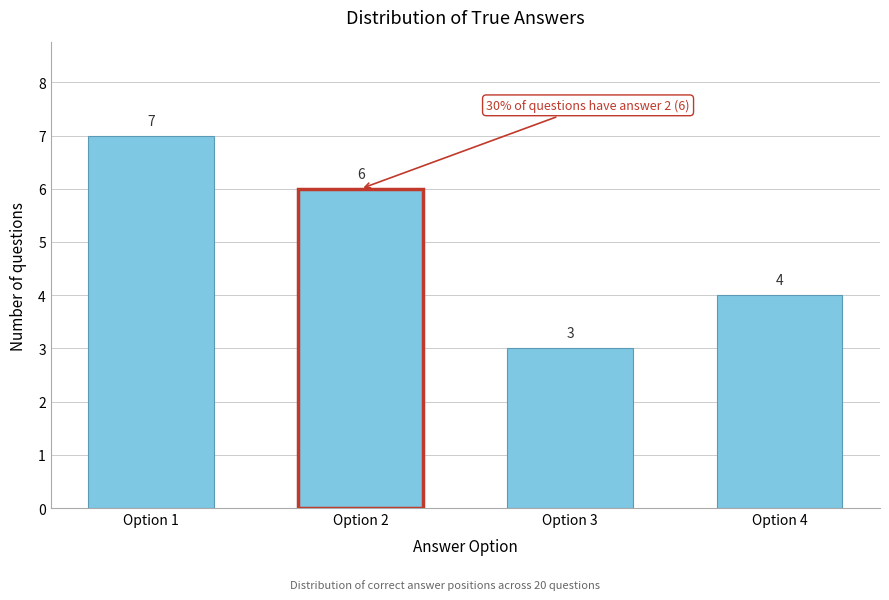

Reading left to right, extract all data points from this chart.

Option 1=7	Option 2=6	Option 3=3	Option 4=4